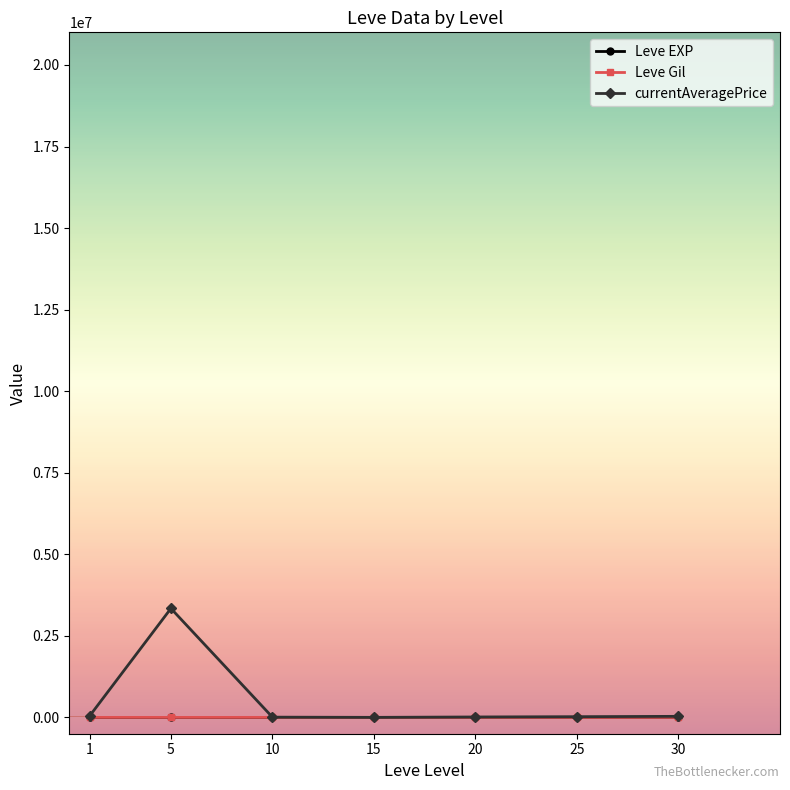

At which category does currentAveragePrice reach its first local peak?

5